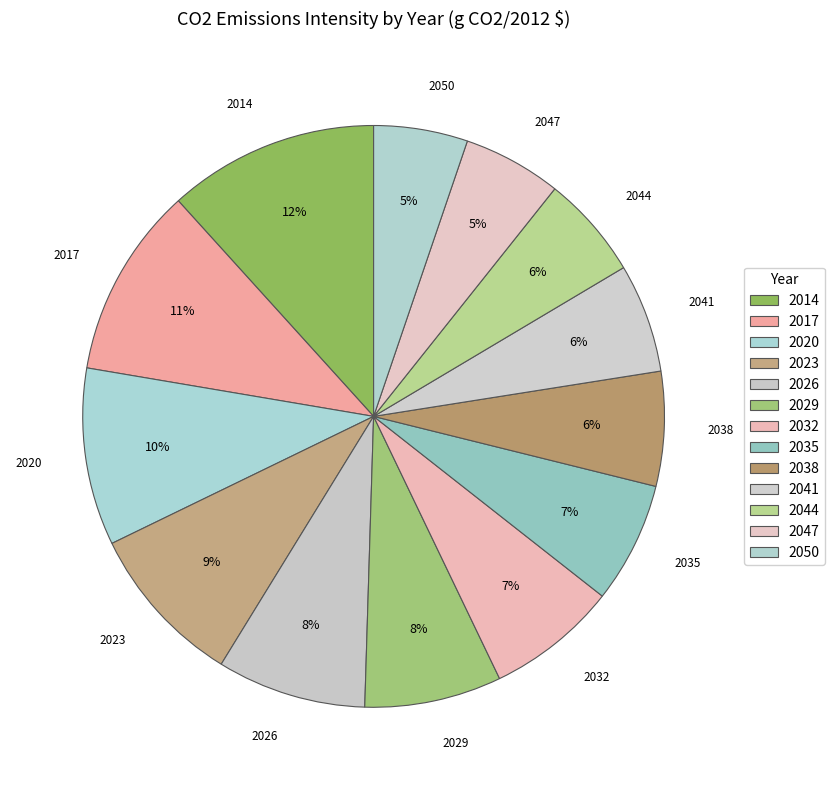

Rank the categories by value from highest to lowest.

2014, 2017, 2020, 2023, 2026, 2029, 2032, 2035, 2038, 2041, 2044, 2047, 2050